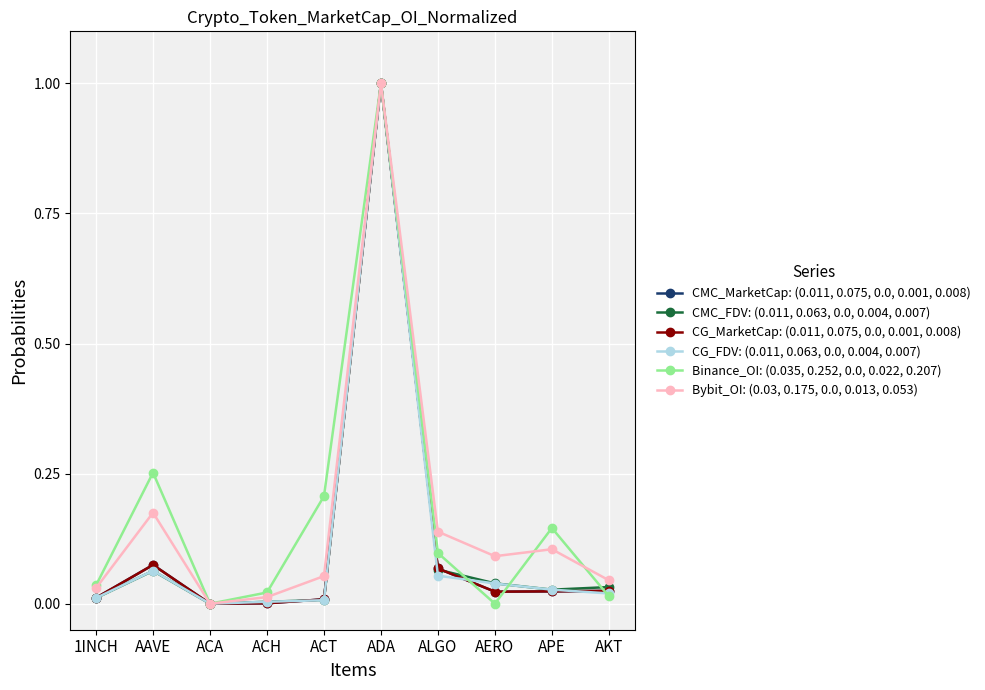

What is the maximum value for CG_MarketCap: (0.011, 0.075, 0.0, 0.001, 0.008)?

1.0